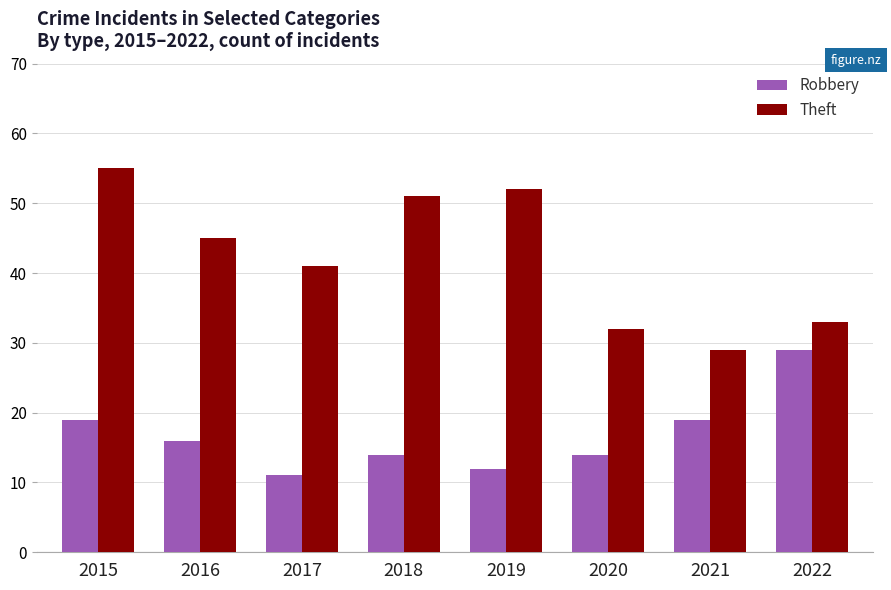

What is the minimum value for Theft?

29